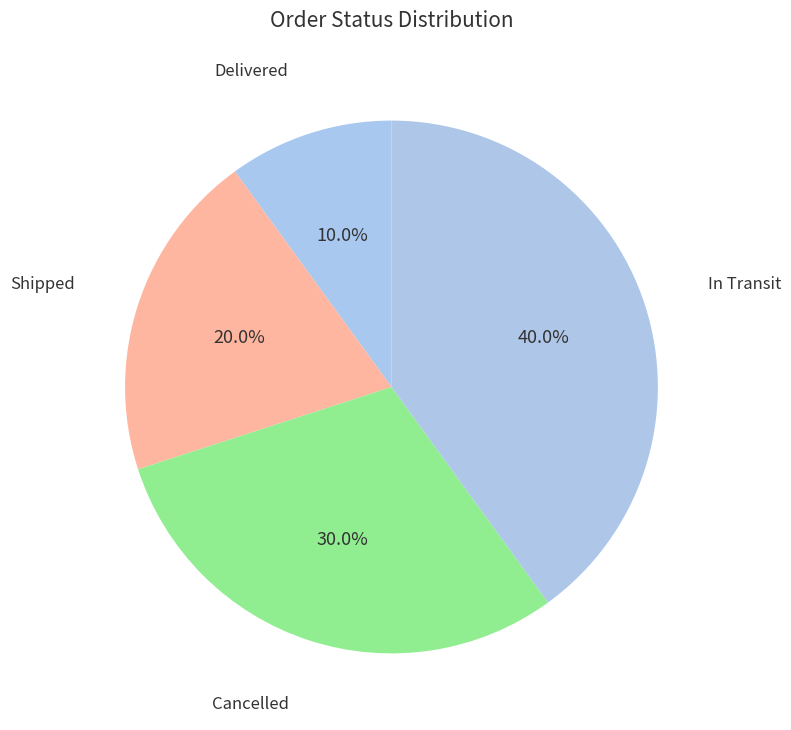

To the nearest percent, what is the average slice percentage?

25%